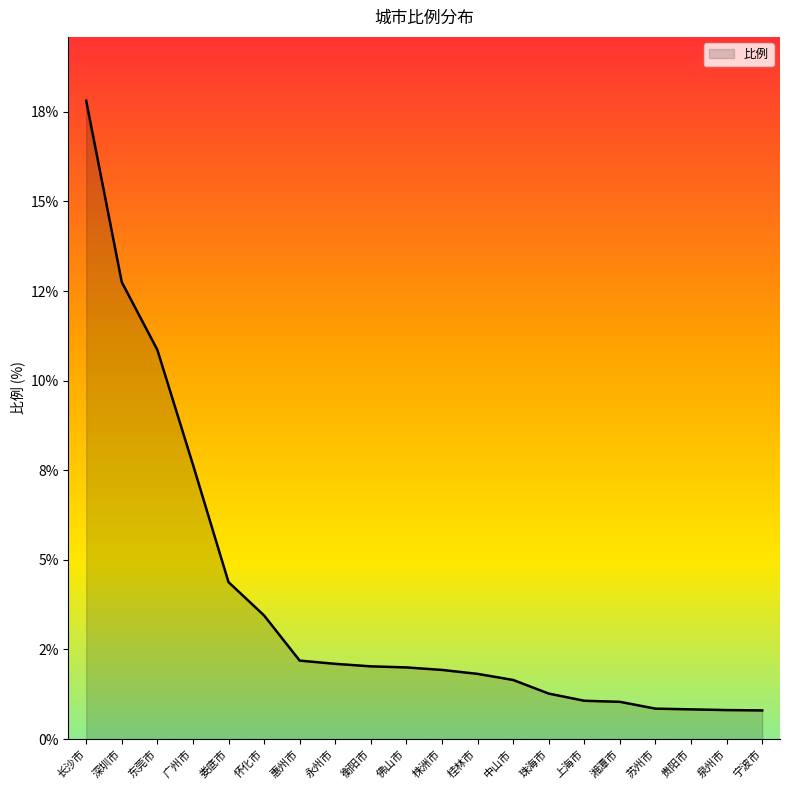

Does the chart have visible grid lines?

No